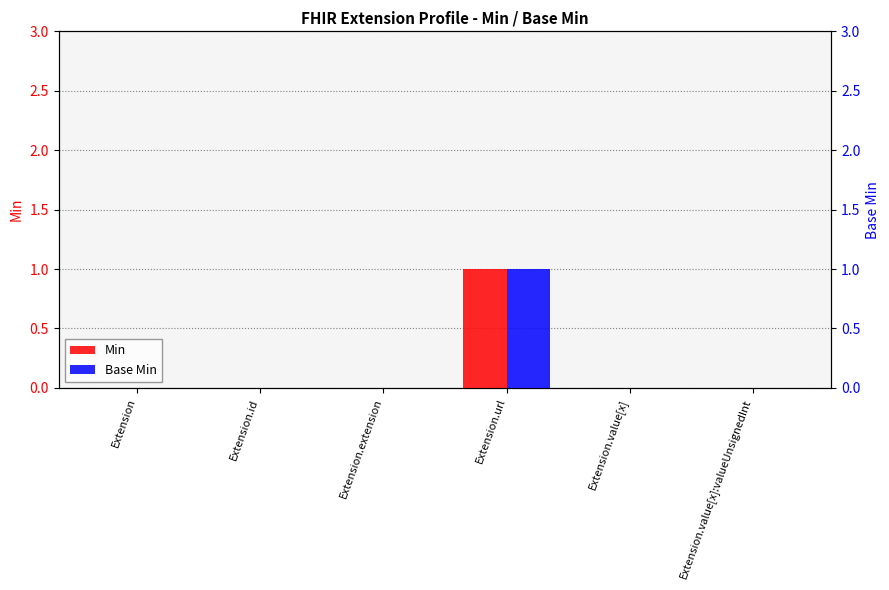

What are all the series names shown in the legend?

Min, Base Min